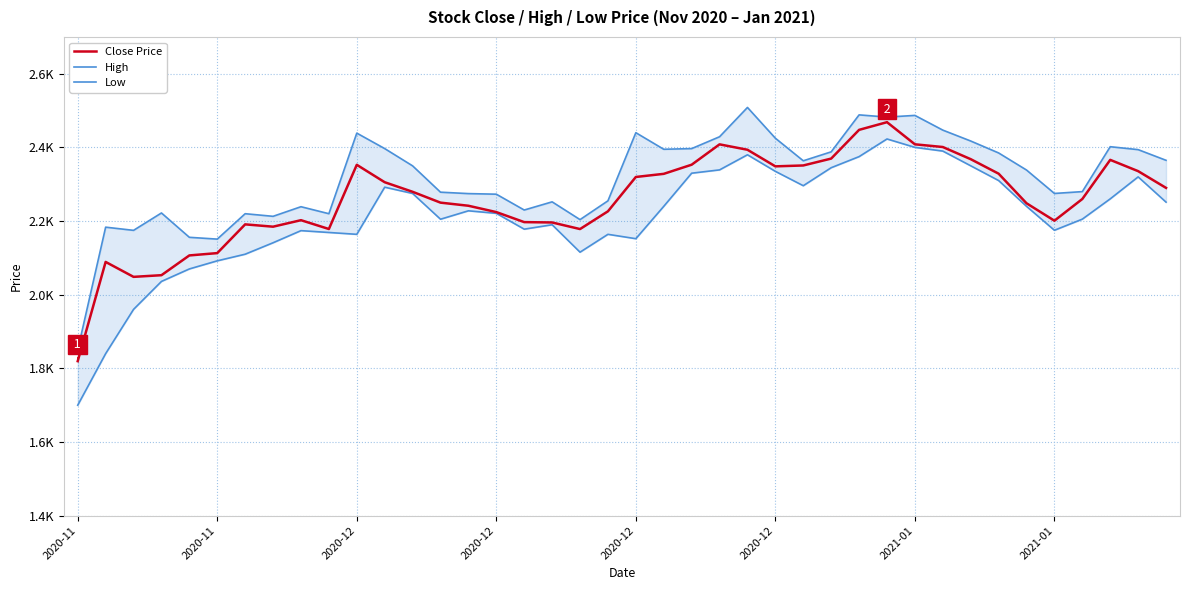

What are all the series names shown in the legend?

Close Price, High, Low